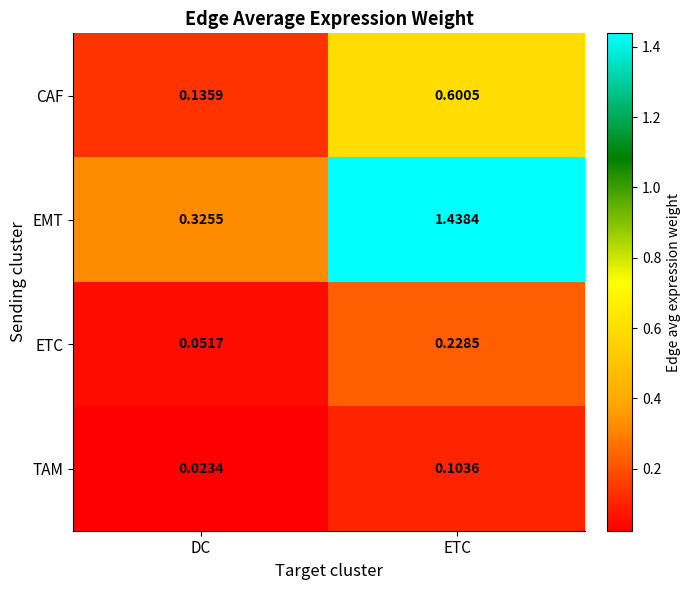

At which category is the sum across all series the highest?

ETC